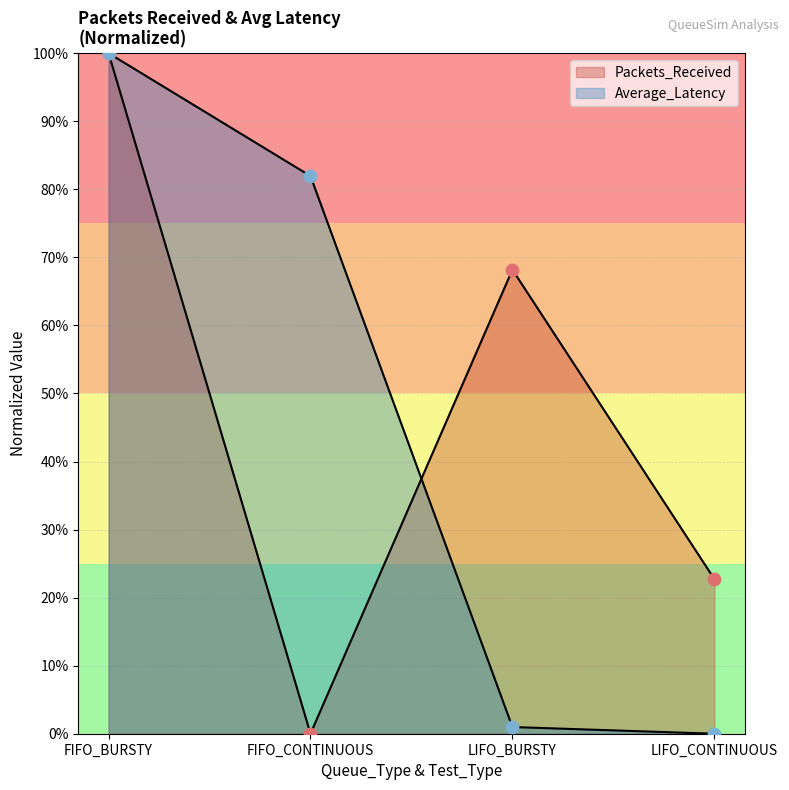

Which series reaches the minimum Y coordinate?

Packets_Received